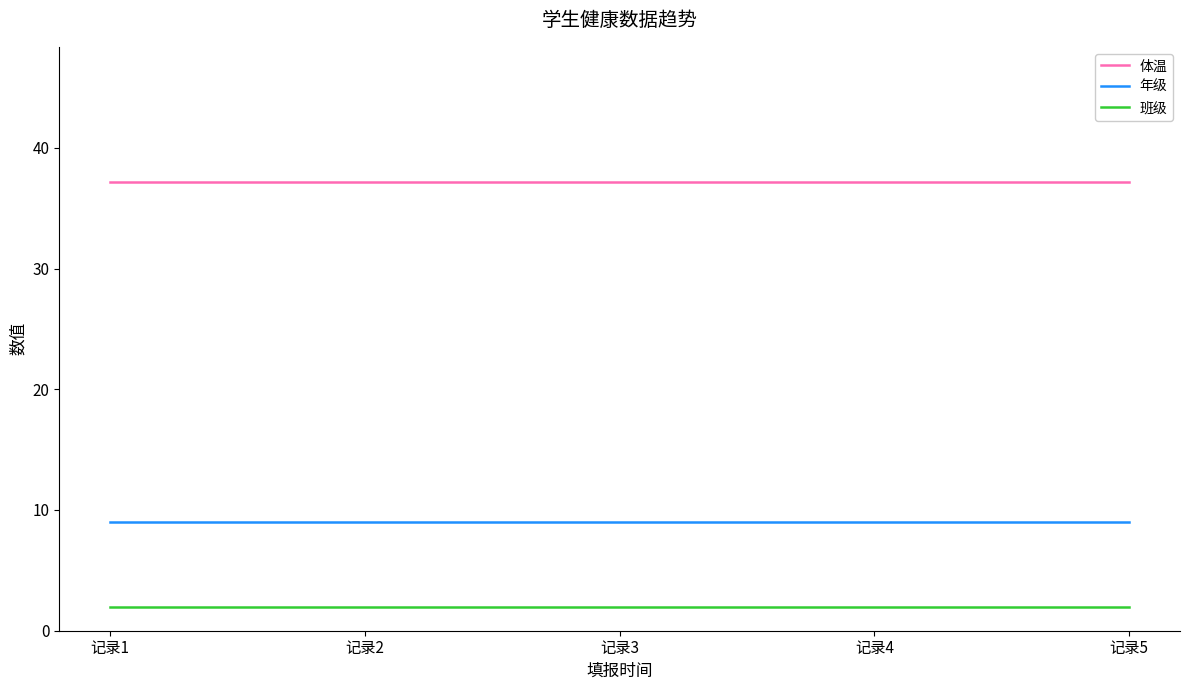

List the series in order of their peak value, lowest first.

班级, 年级, 体温